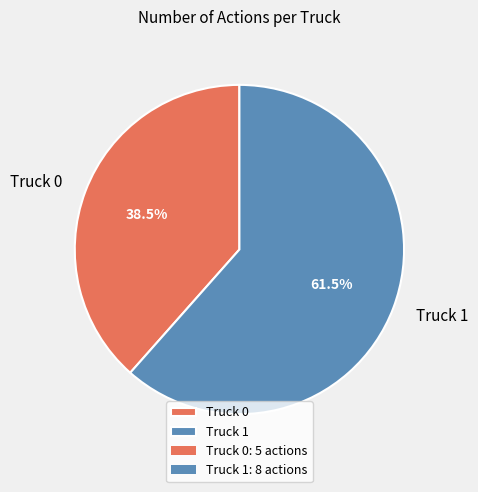

What is the majority slice?

Truck 1